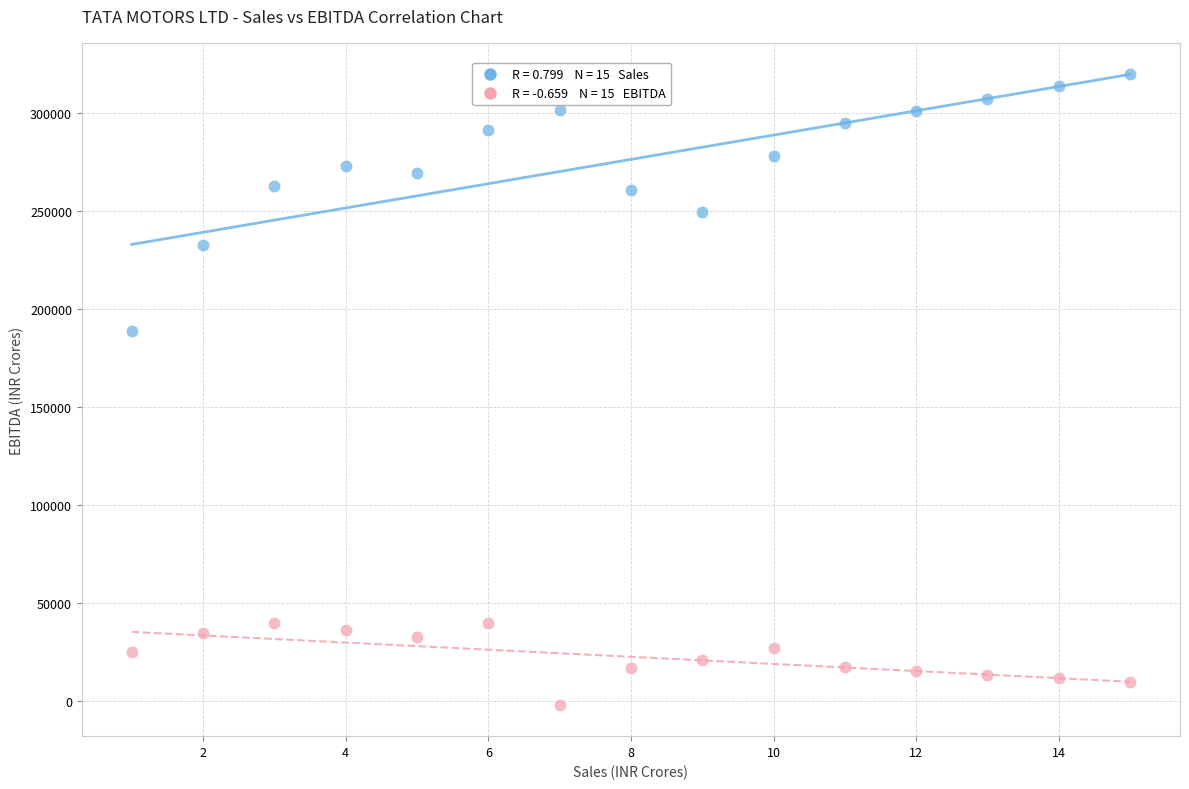

Across all data points, what is the range of X values (max minus min)?

14.0